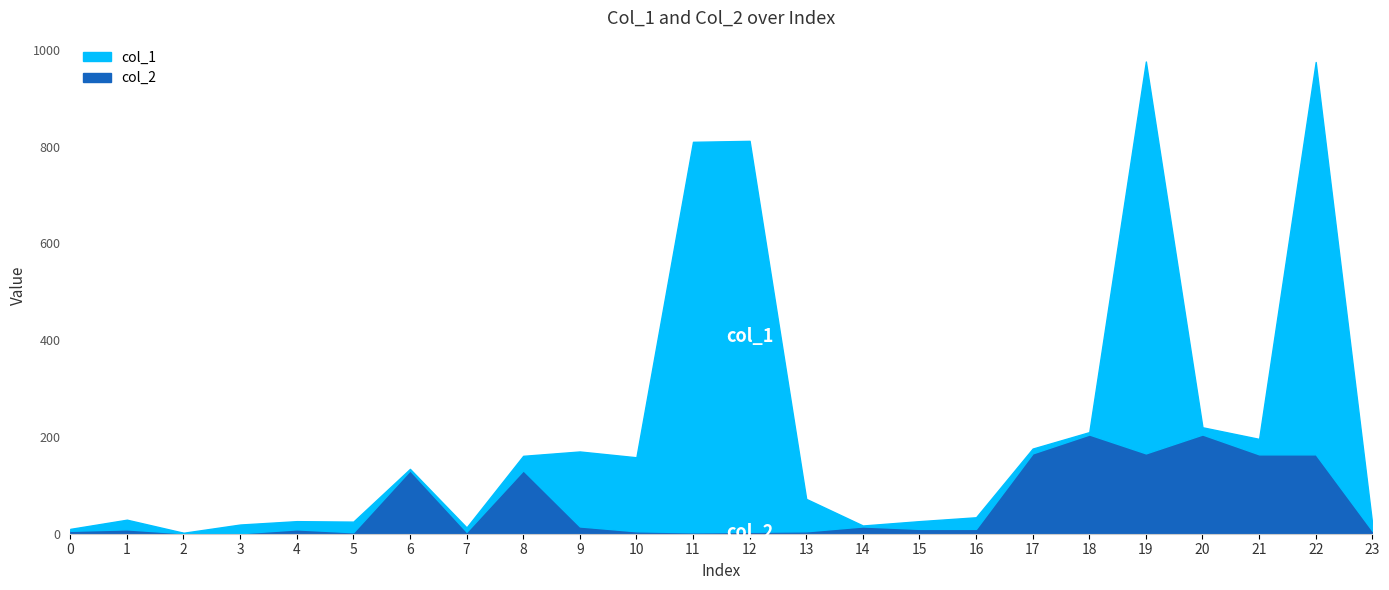

Reading left to right, transcribe all the data shown in this chart.

col_1: 4	20	1	18	17	22	3	9	30	155	153	807	808	67	2	16	24	10	5	810	15	32	811	13
col_2: 6	9	1	1	9	3	131	4	131	15	5	3	4	5	15	10	10	166	205	166	205	164	164	6